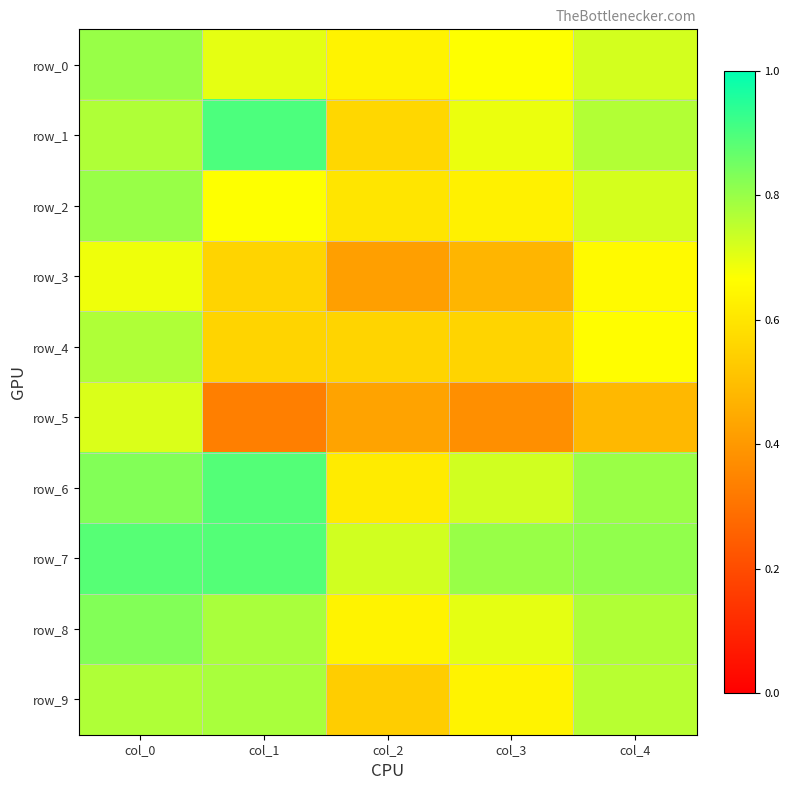

Between col_3 and col_1, which is larger?

col_1